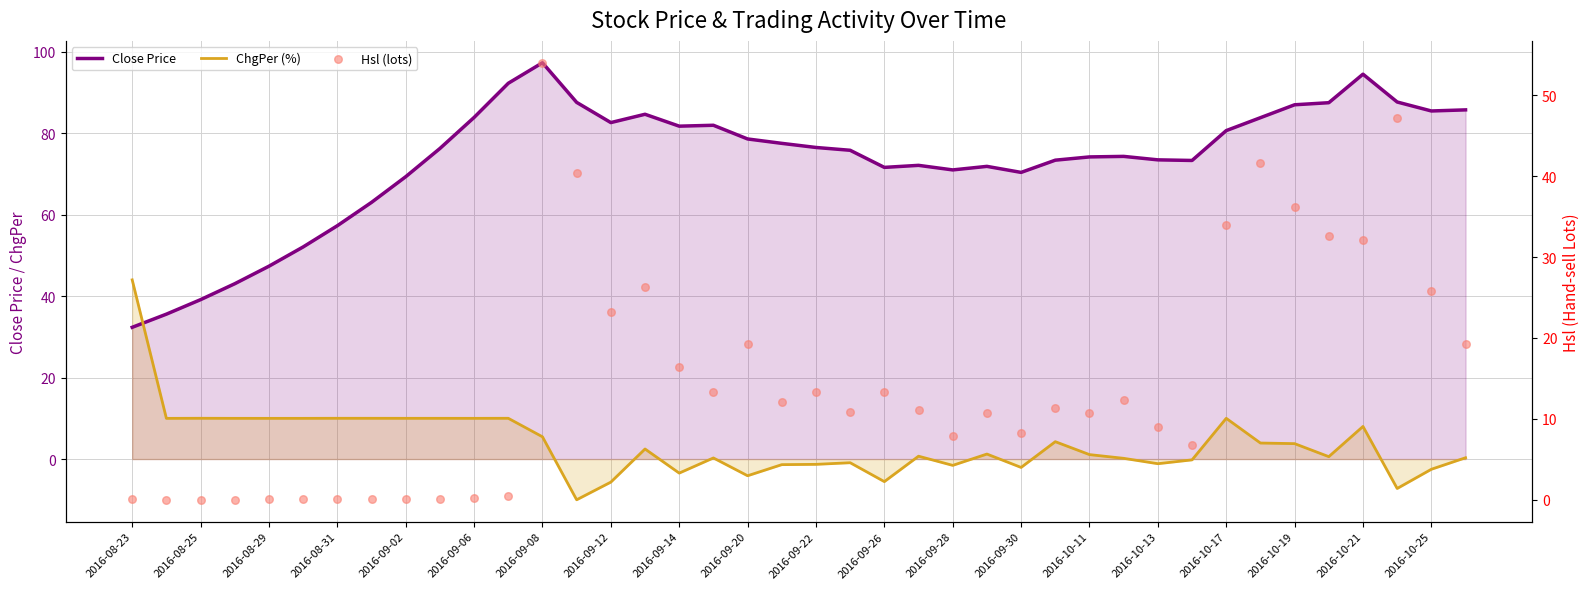

Which series has the largest total across all categories?

Close Price